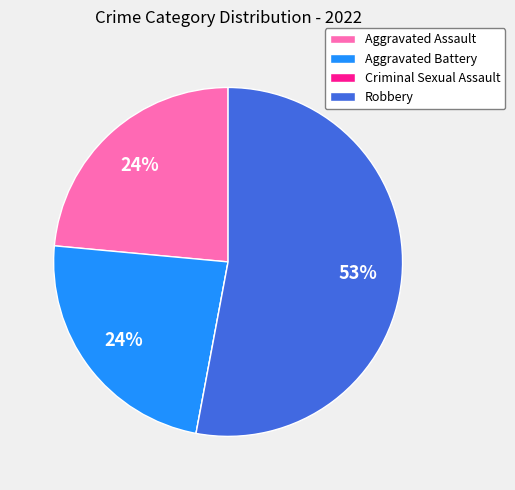

True or false: Robbery accounts for 60% of the total.

False